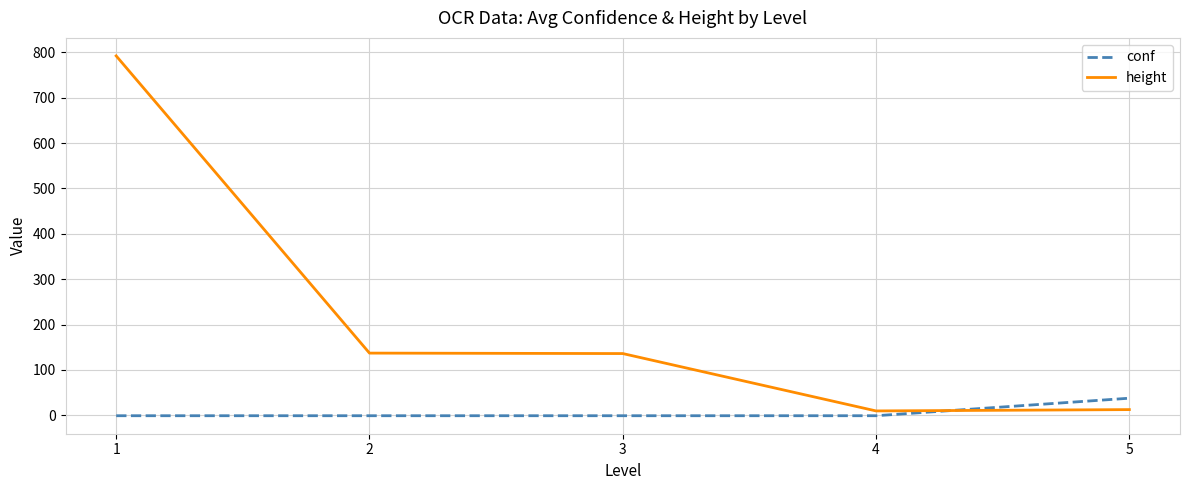

At which category is the sum across all series the highest?

1